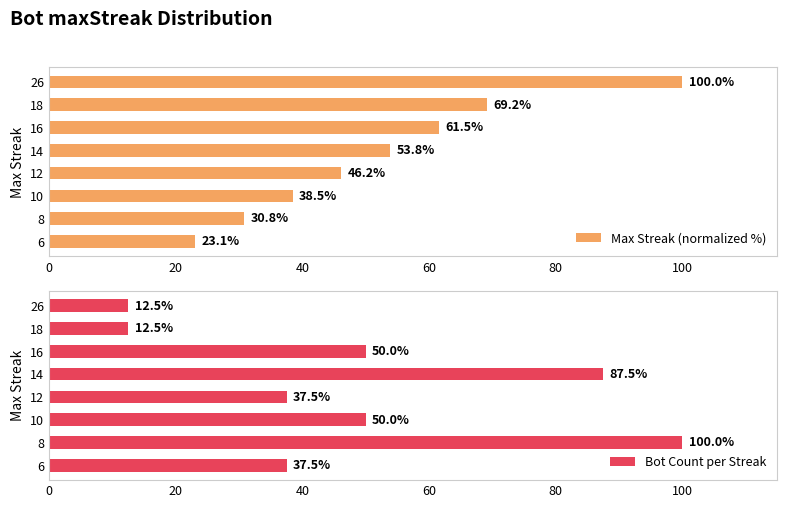

Where is Max Streak (normalized %) nearest to the value 61?

16